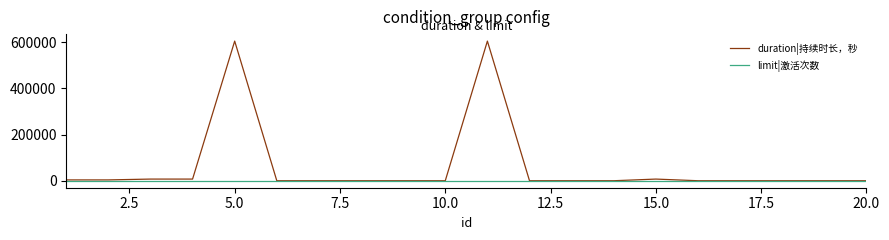

Which series has the widest spread of values?

duration|持续时长，秒